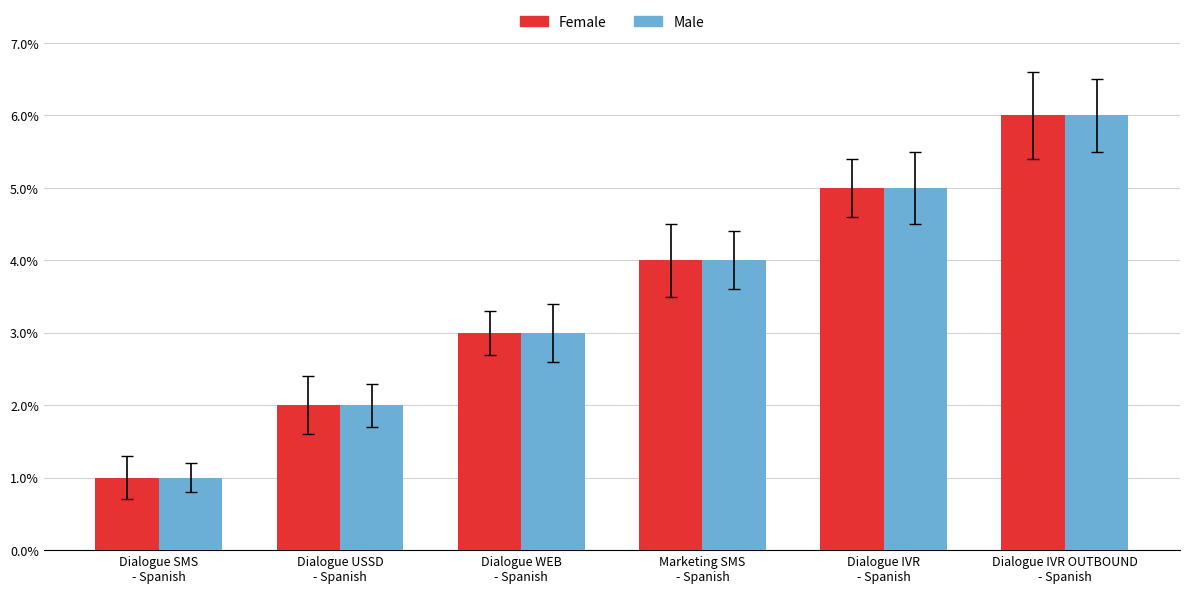

Is the value of Male at Dialogue WEB
- Spanish greater than the value of Female at Dialogue IVR OUTBOUND
- Spanish?

No